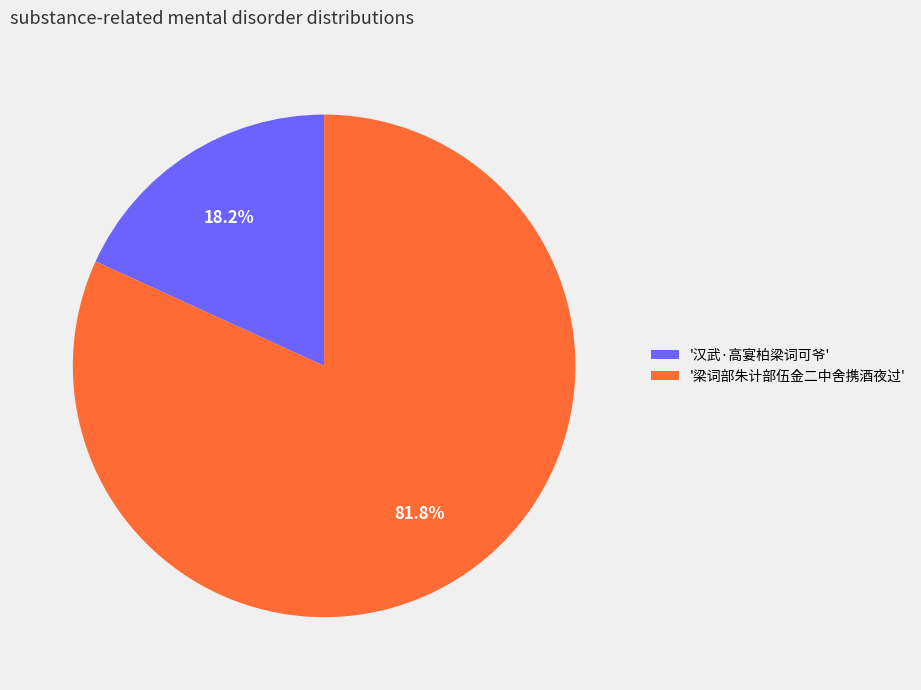

What percentage do '汉武·高宴柏梁词可爷' and '梁词部朱计部伍金二中舍携酒夜过' together represent?

100.0%